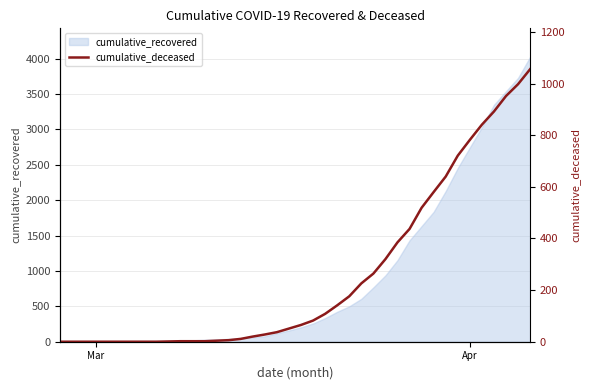

How many values are above zero?

31